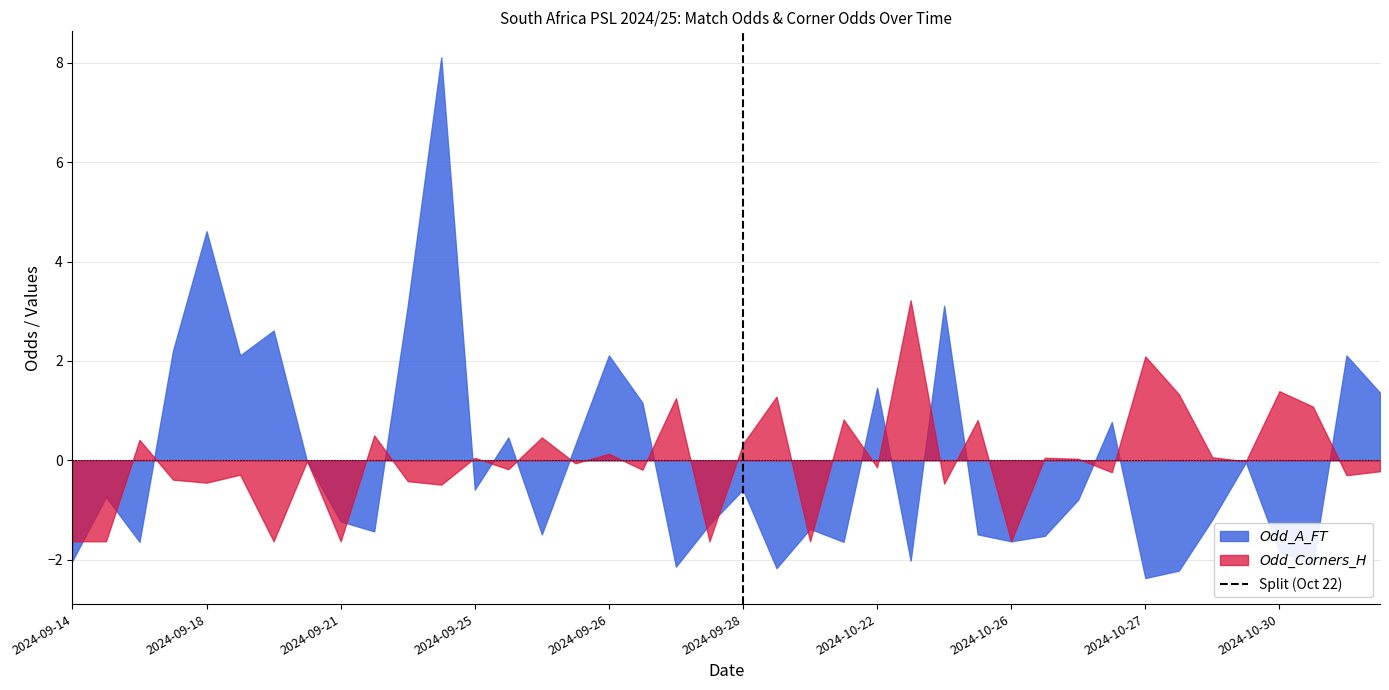

What is the total value across all series at 2024-10-30?

-0.5